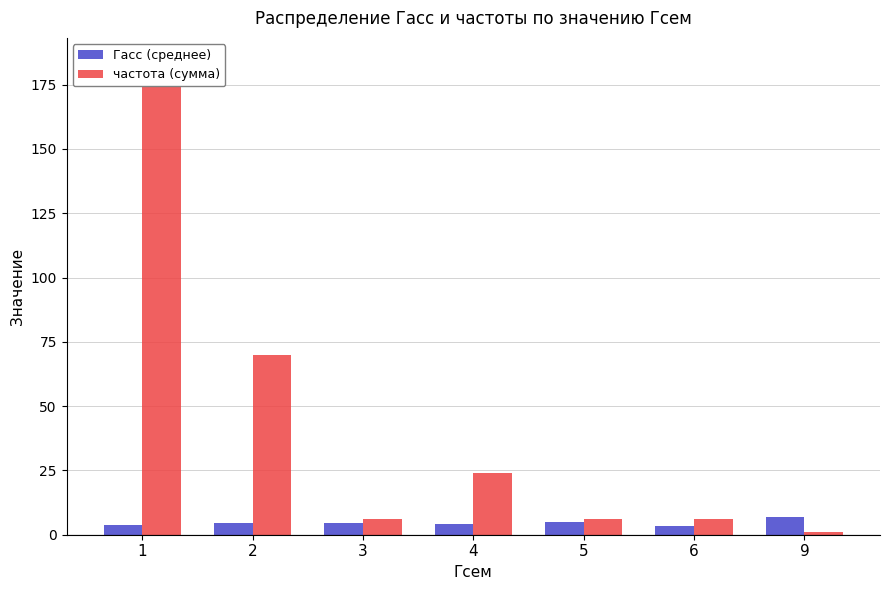

Is it true that частота (сумма) equals 184.0 at 1?

True